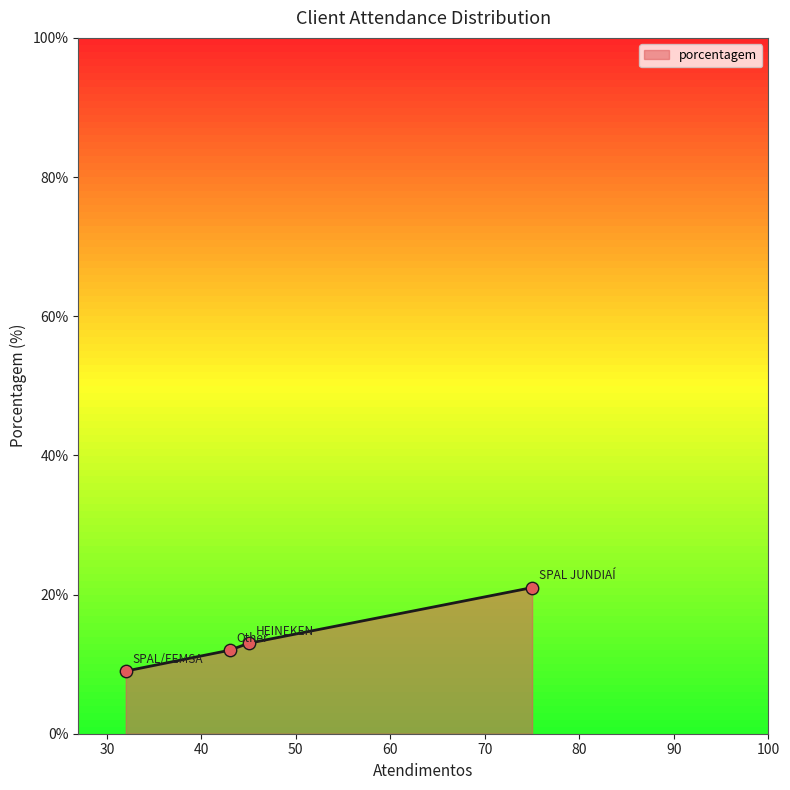

True or false: the data has more than 2 interior local peaks.

False